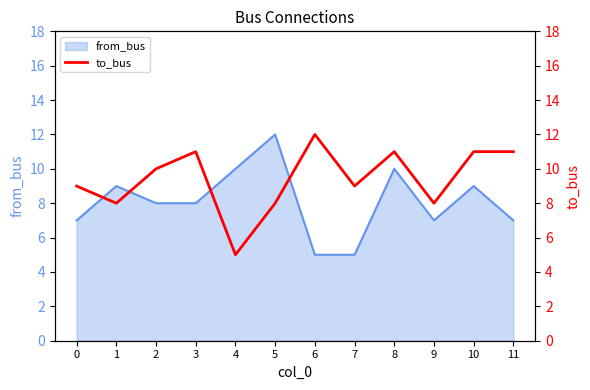

At which category does the chart reach its minimum across all series?

4